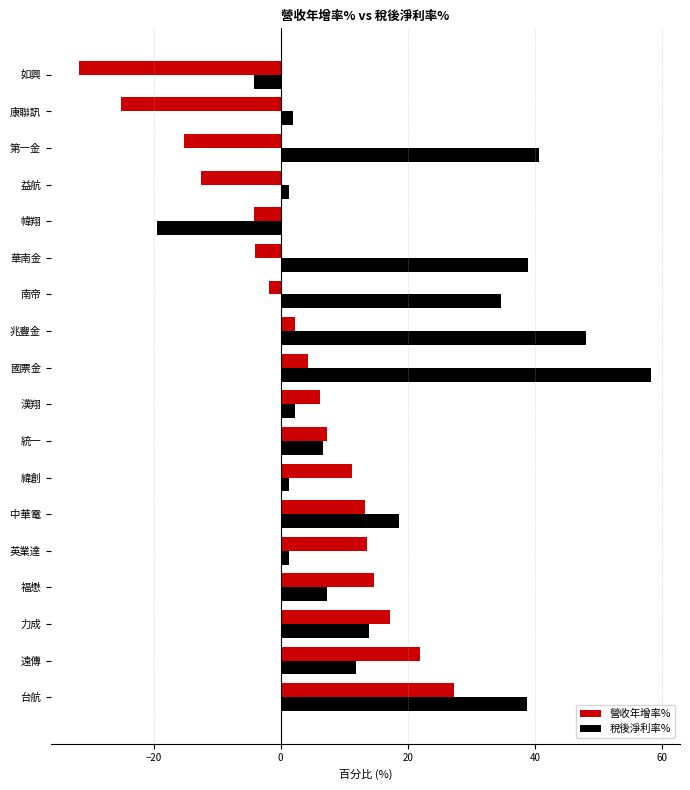

Which series has the largest total across all categories?

稅後淨利率%